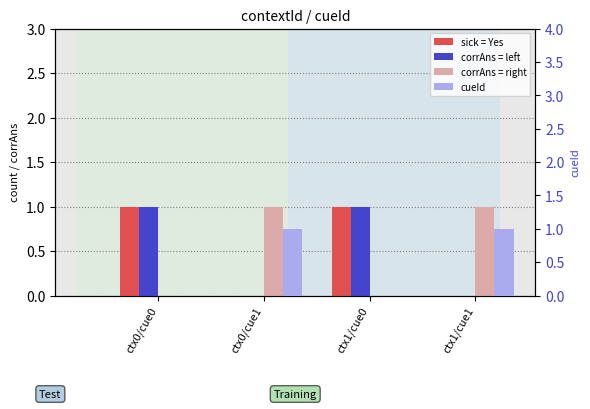

How many corrAns = left values are between 0 and 1?

4